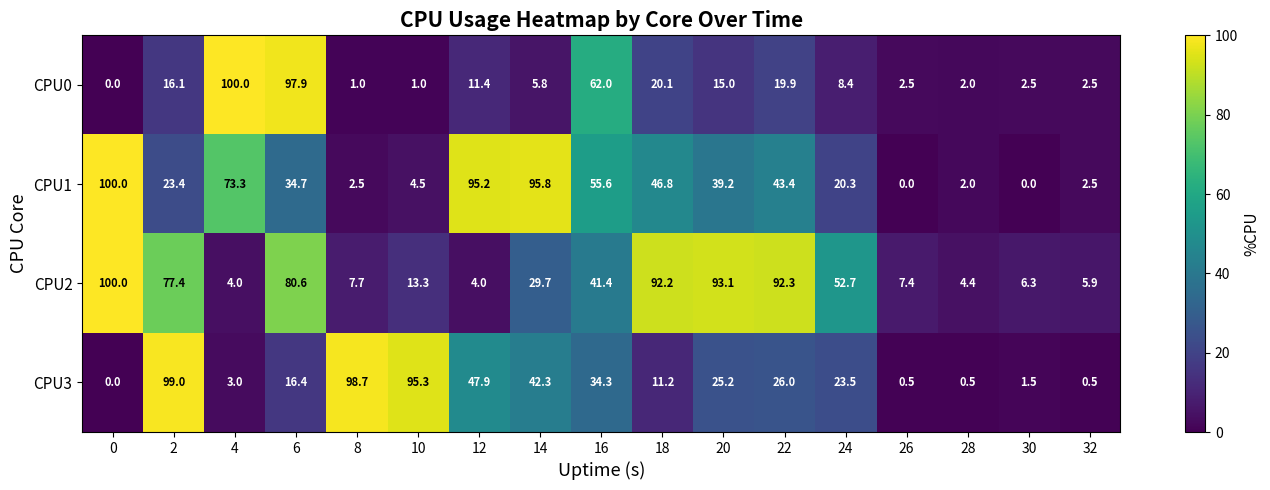

The value of CPU0 at 32 is 0.8. True or false?

False